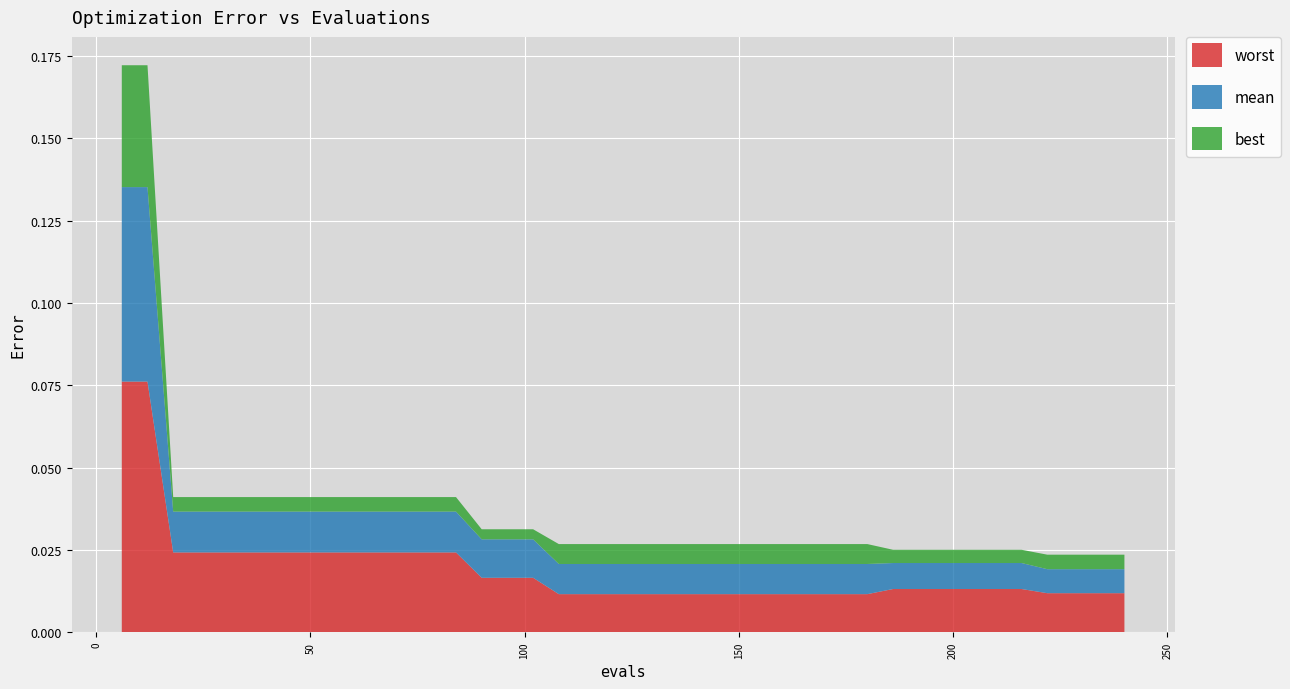

Reading right to left, what are all the values shown in this chart?

mean: 39=0.0	38=0.0	37=0.0	36=0.0	35=0.0	34=0.0	33=0.0	32=0.0	31=0.0	30=0.0	29=0.0	28=0.0	27=0.0	26=0.0	25=0.0	24=0.0	23=0.0	22=0.0	21=0.0	20=0.0	19=0.0	18=0.0	17=0.0	16=0.0	15=0.0	14=0.0	13=0.0	12=0.0	11=0.0	10=0.0	9=0.0	8=0.0	7=0.0	6=0.0	5=0.0	4=0.0	3=0.0	2=0.0	1=0.1	0=0.1
best: 39=0.0	38=0.0	37=0.0	36=0.0	35=0.0	34=0.0	33=0.0	32=0.0	31=0.0	30=0.0	29=0.0	28=0.0	27=0.0	26=0.0	25=0.0	24=0.0	23=0.0	22=0.0	21=0.0	20=0.0	19=0.0	18=0.0	17=0.0	16=0.0	15=0.0	14=0.0	13=0.0	12=0.0	11=0.0	10=0.0	9=0.0	8=0.0	7=0.0	6=0.0	5=0.0	4=0.0	3=0.0	2=0.0	1=0.0	0=0.0
worst: 39=0.0	38=0.0	37=0.0	36=0.0	35=0.0	34=0.0	33=0.0	32=0.0	31=0.0	30=0.0	29=0.0	28=0.0	27=0.0	26=0.0	25=0.0	24=0.0	23=0.0	22=0.0	21=0.0	20=0.0	19=0.0	18=0.0	17=0.0	16=0.0	15=0.0	14=0.0	13=0.0	12=0.0	11=0.0	10=0.0	9=0.0	8=0.0	7=0.0	6=0.0	5=0.0	4=0.0	3=0.0	2=0.0	1=0.1	0=0.1